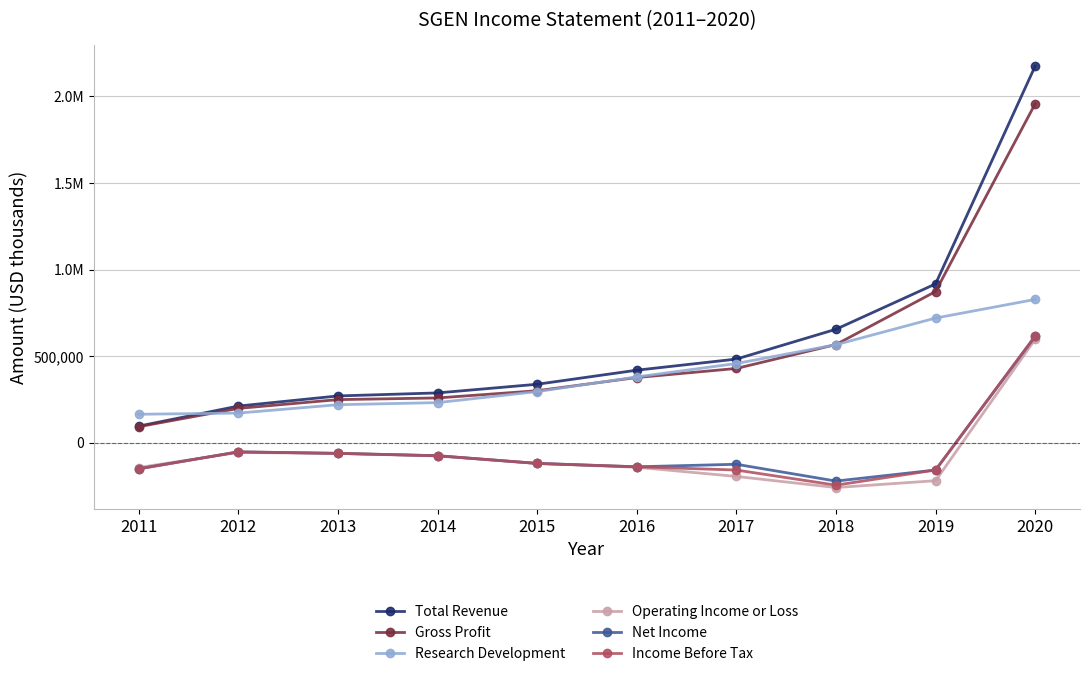

What is the spread (max minus min) of values at 2019?

1137200